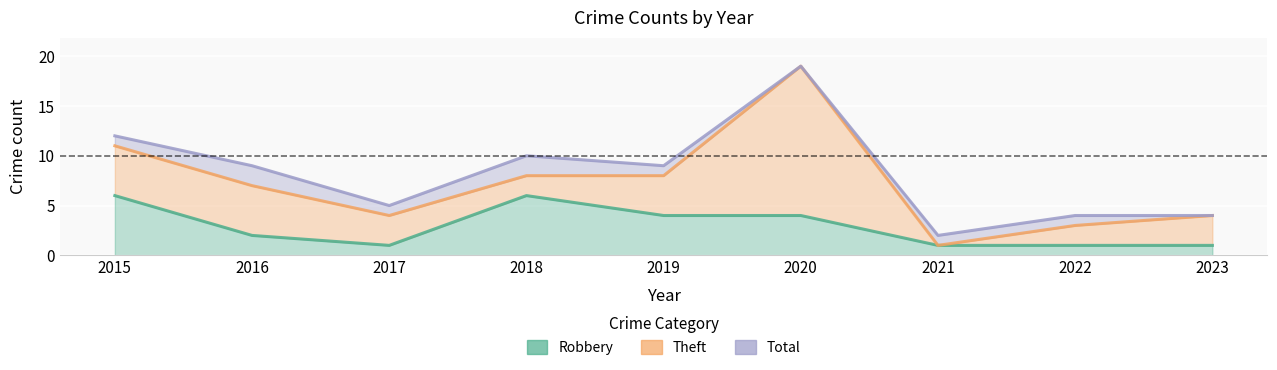

Where does the Robbery series first go above 2?

2015